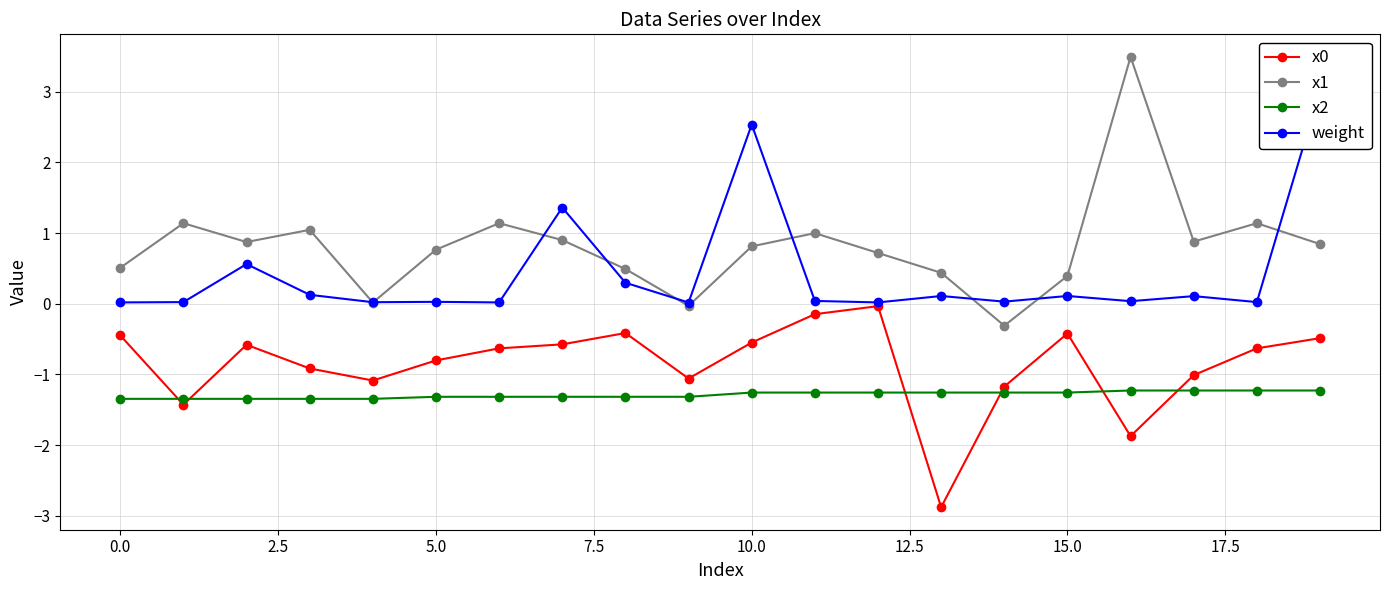

What is the lowest value of the x1 series?

-0.3